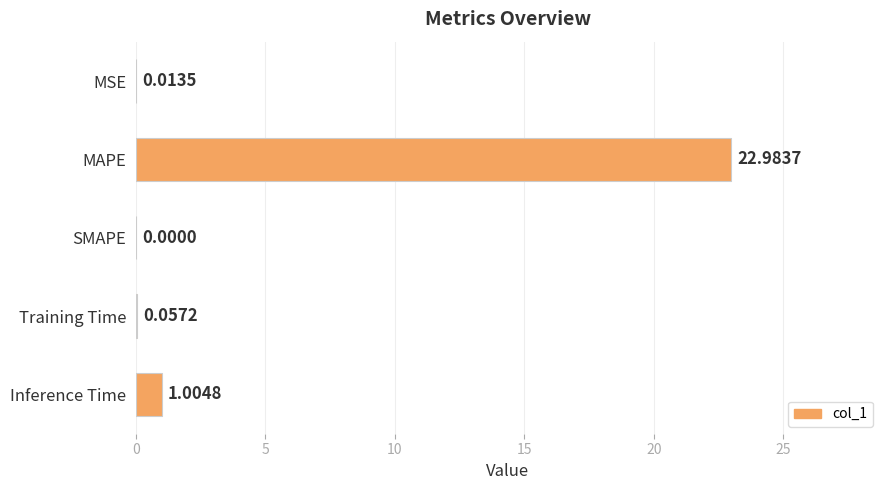

What is the change in value from SMAPE to Training Time?

+0.1